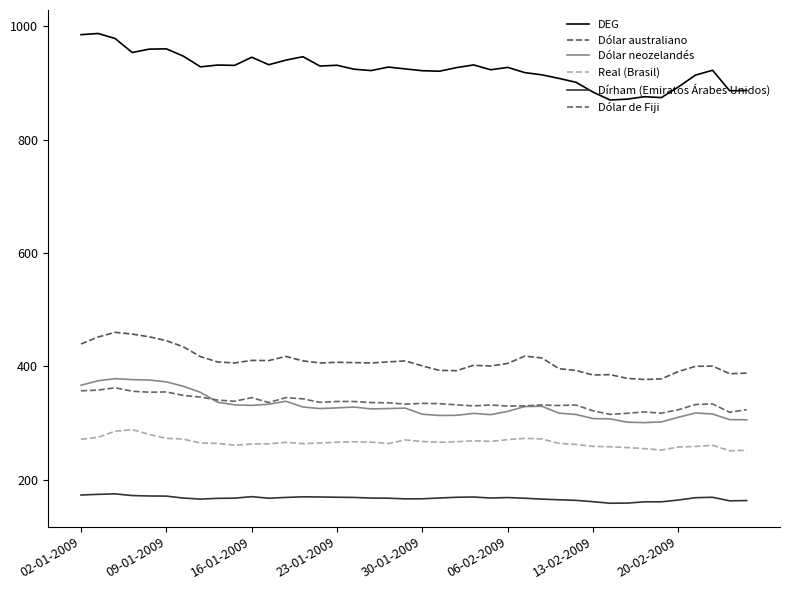

How many intersections are there between Dólar de Fiji and Dólar neozelandés?

1